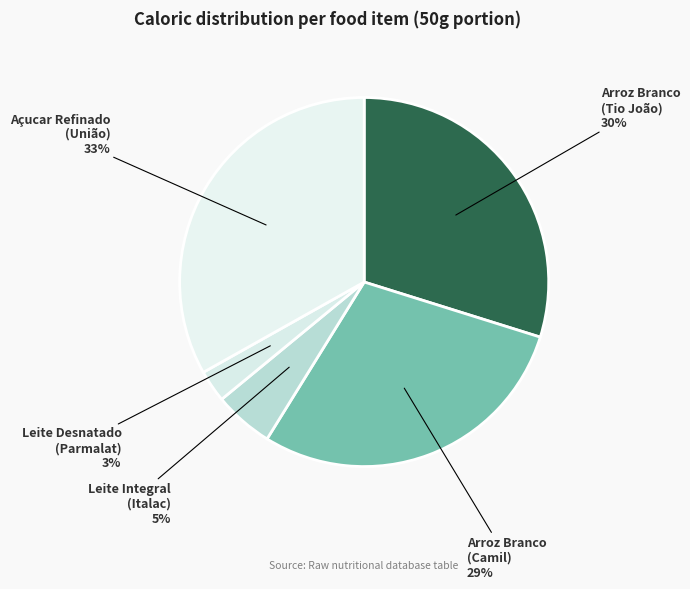

To the nearest percent, what is the difference between the largest and smallest slice percentages?

30%